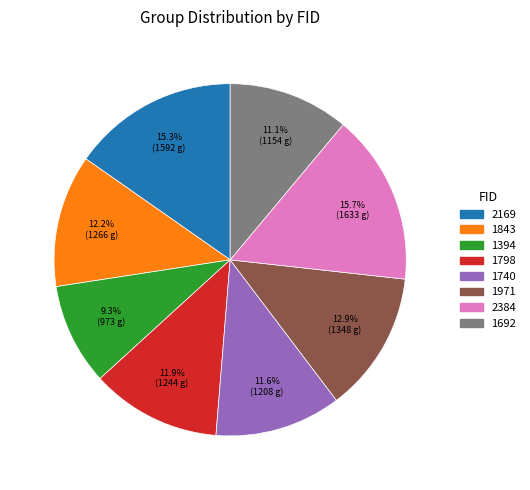

Is there any slice that represents more than half of the pie?

No